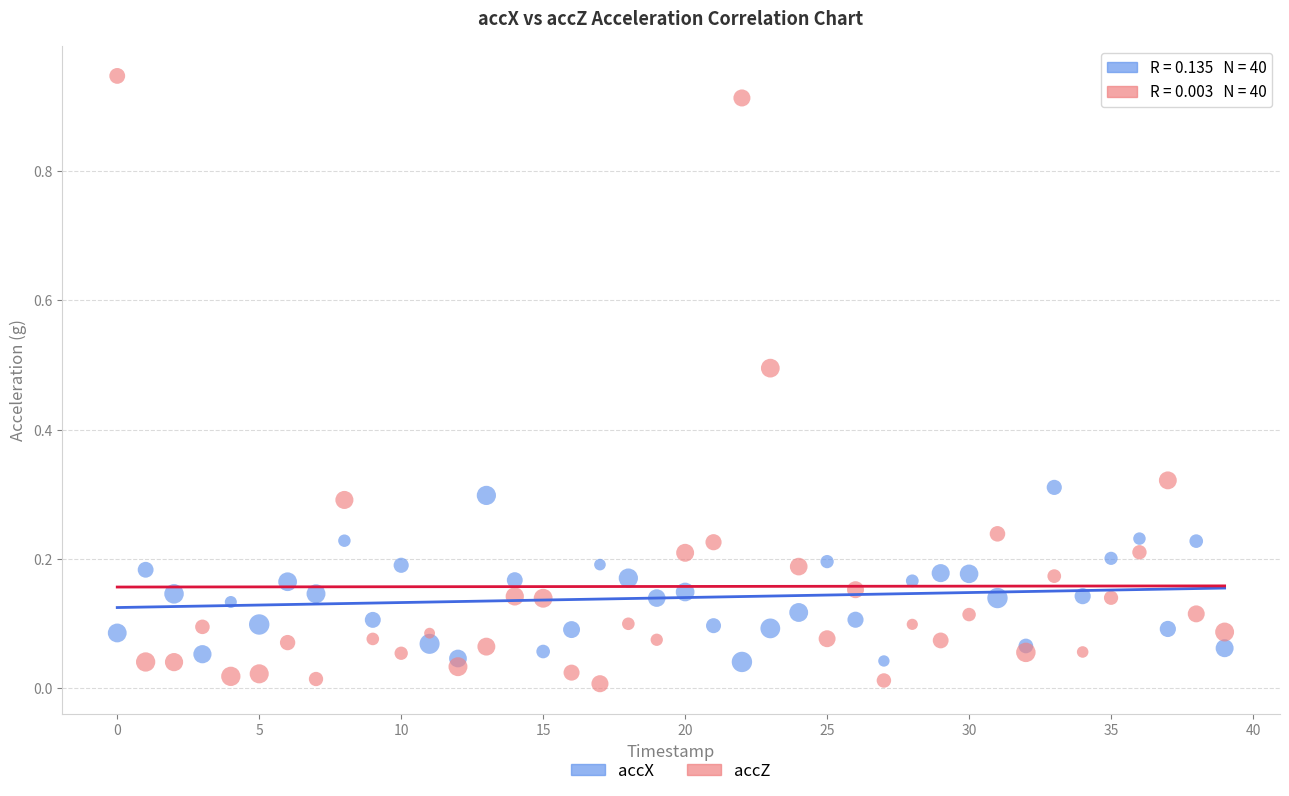

Which series has the largest Y range (max minus min)?

accZ